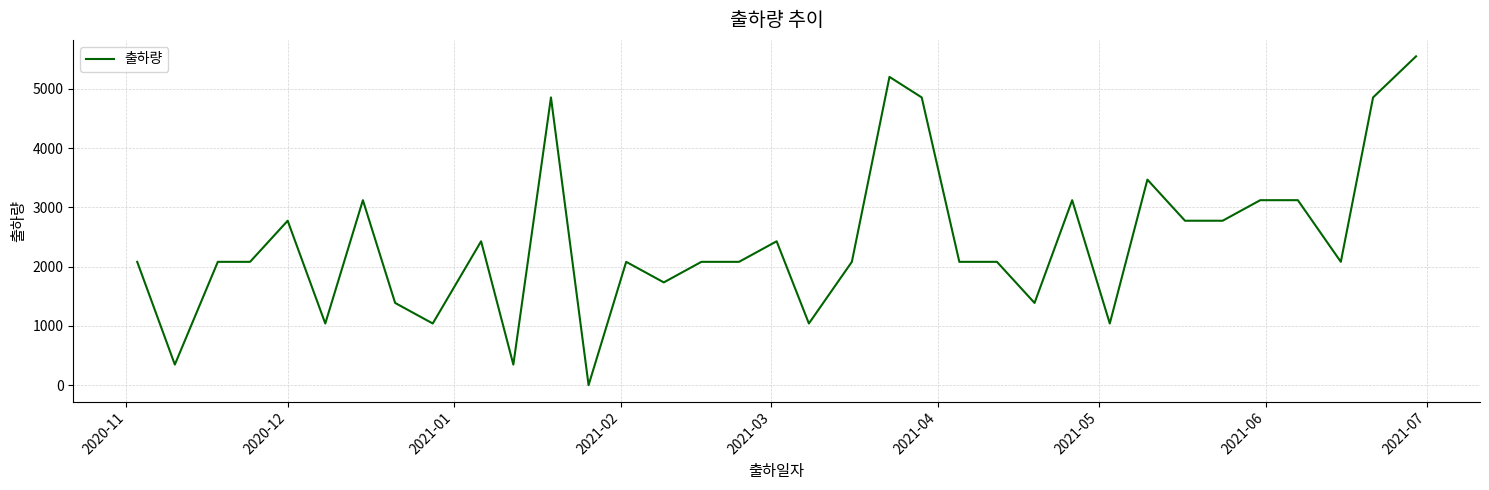

What is the greatest value displayed?

5548.8